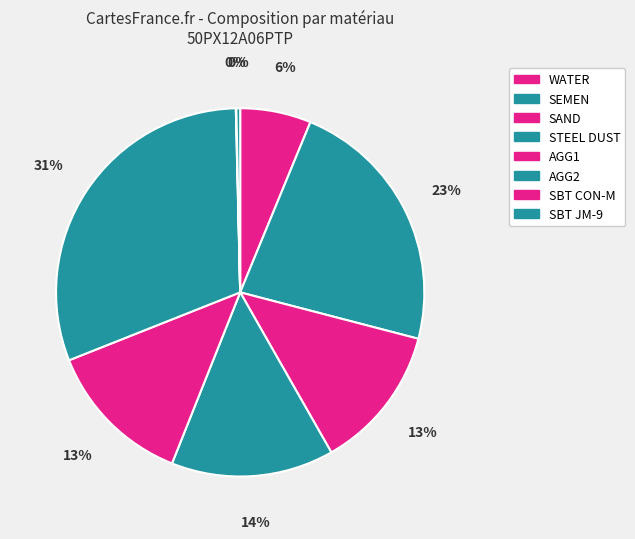

Rank the categories by value from highest to lowest.

AGG2, SEMEN, STEEL DUST, AGG1, SAND, WATER, SBT JM-9, SBT CON-M